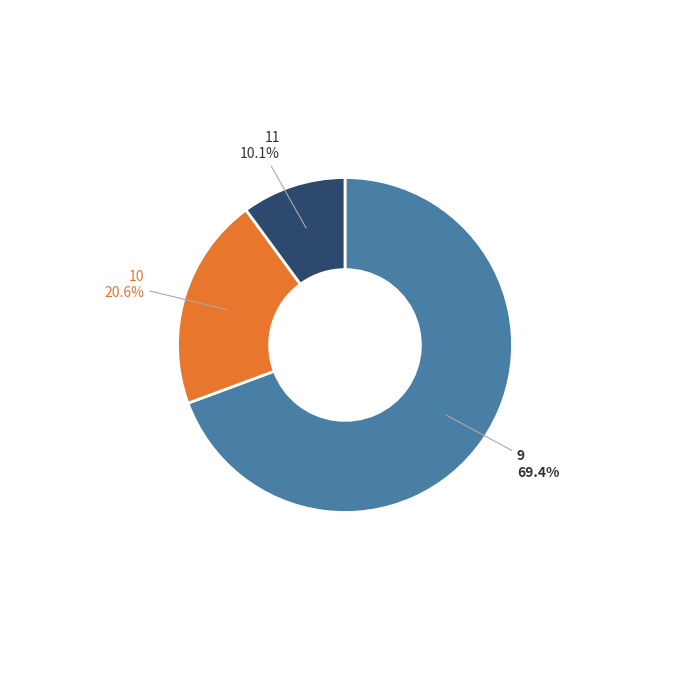

To the nearest percent, what is the average slice percentage?

33%